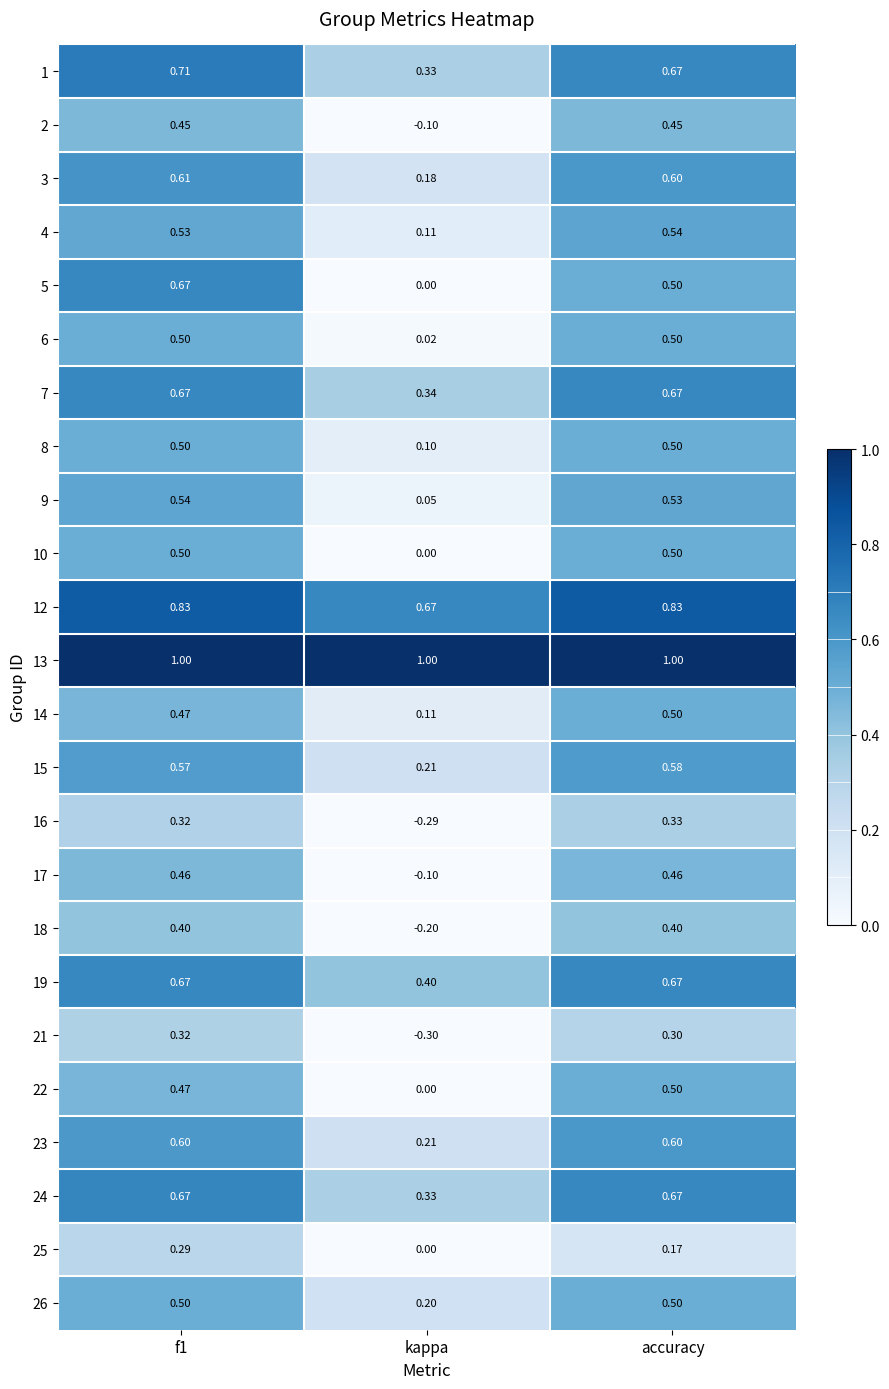

At which label does 15 reach its minimum?

kappa